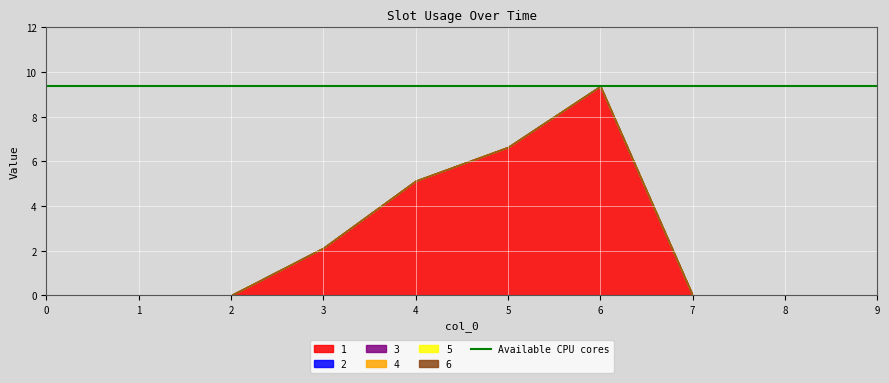

True or false: 3 and 1 intersect in this chart.

False